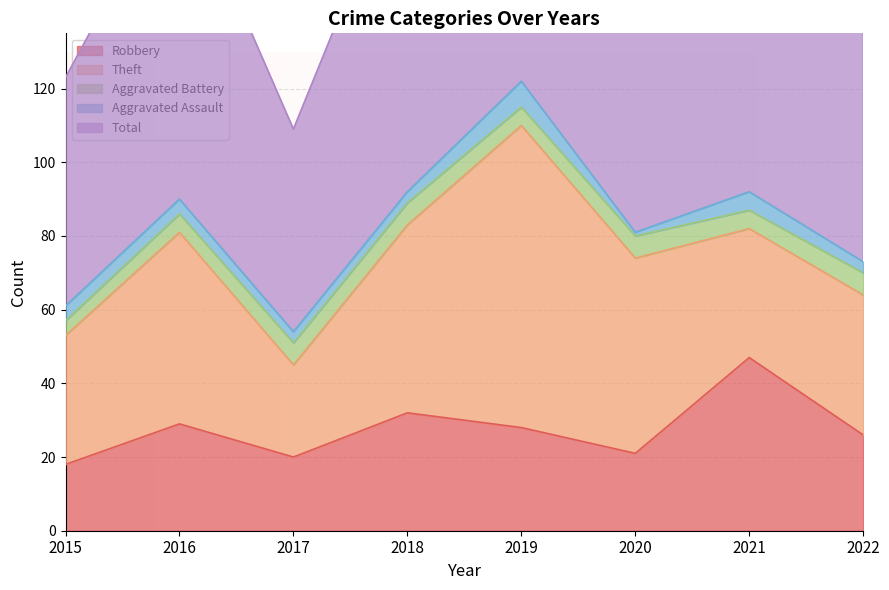

Which has a higher value, 2015 or 2017?

2017